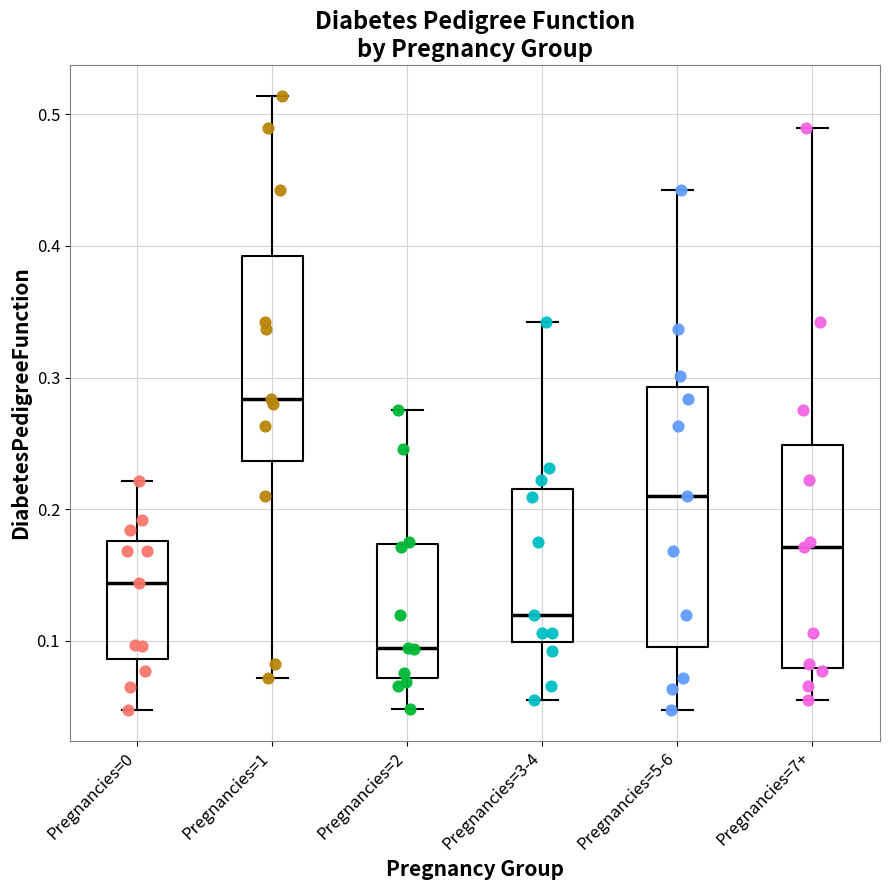

Reading left to right, read every box against the y-axis: the position of its median line, the range the box covers, and the ends of its whiskers. The values are not printed on the chart, so give them approximately, as read against the axis.

Pregnancies=0: median 0.14, box 0.09 to 0.18, whiskers 0.05 to 0.22
Pregnancies=1: median 0.28, box 0.24 to 0.39, whiskers 0.07 to 0.51
Pregnancies=2: median 0.09, box 0.07 to 0.17, whiskers 0.05 to 0.28
Pregnancies=3-4: median 0.12, box 0.10 to 0.22, whiskers 0.06 to 0.34
Pregnancies=5-6: median 0.21, box 0.10 to 0.29, whiskers 0.05 to 0.44
Pregnancies=7+: median 0.17, box 0.08 to 0.25, whiskers 0.06 to 0.49